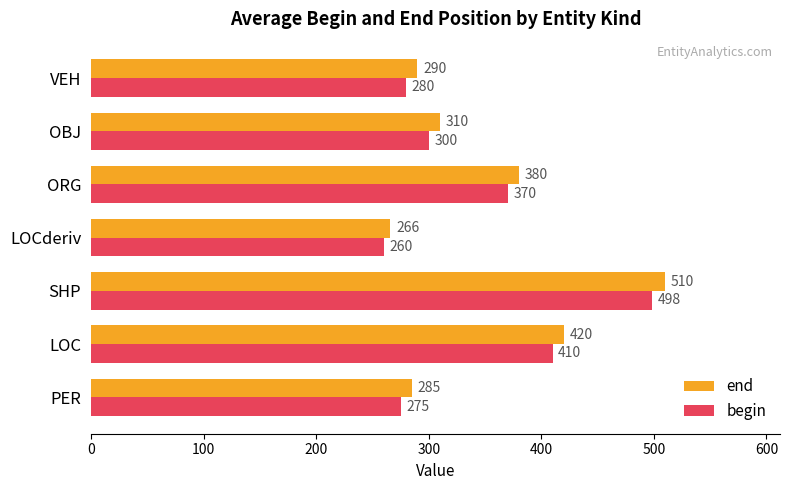

What is the minimum value shown in the chart?

260